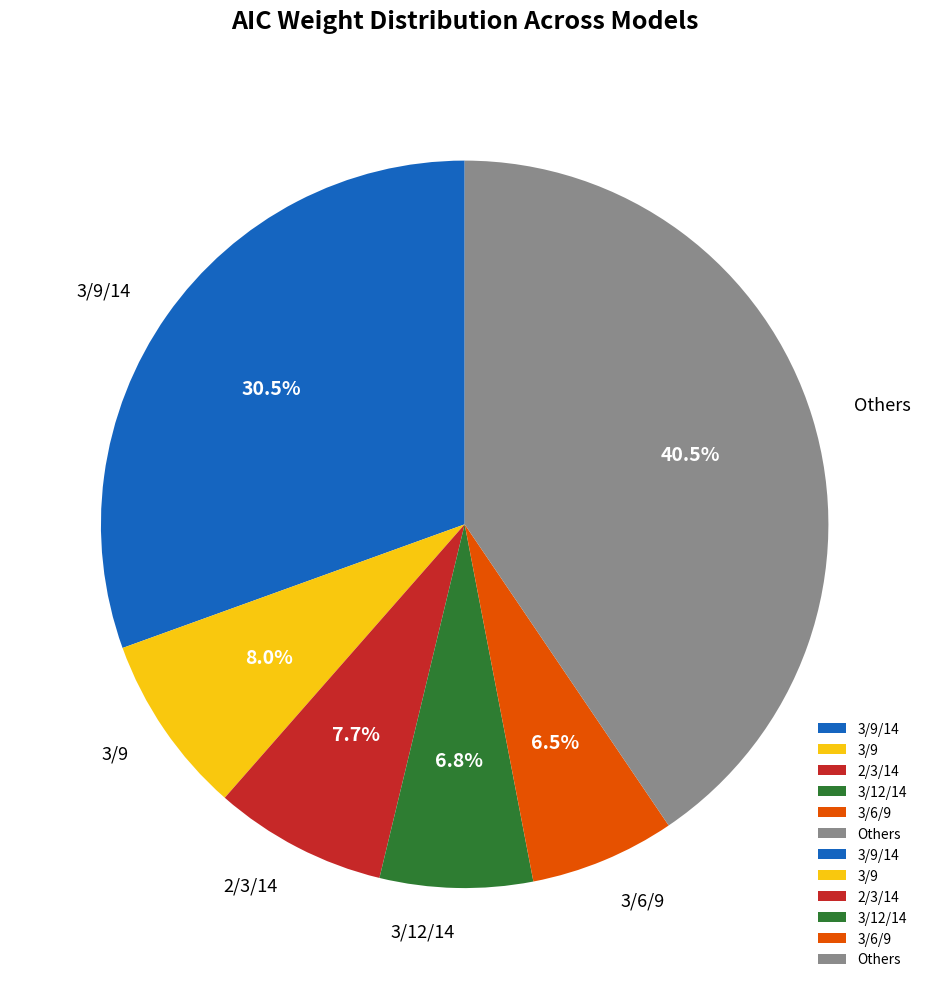

Is 2/3/14 the majority of the pie?

No